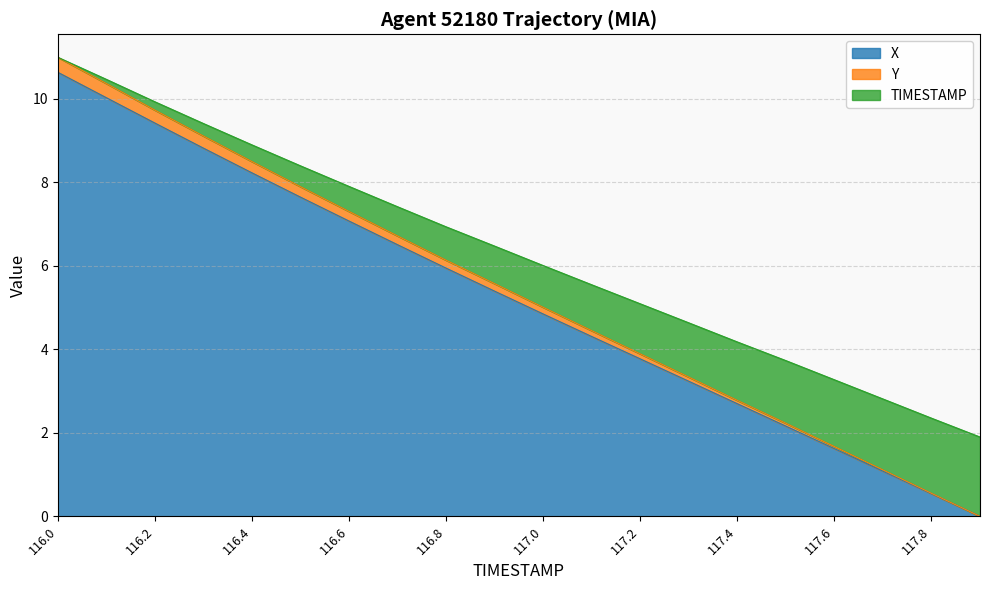

Is it true that X equals 3.4 at 116.8?

False